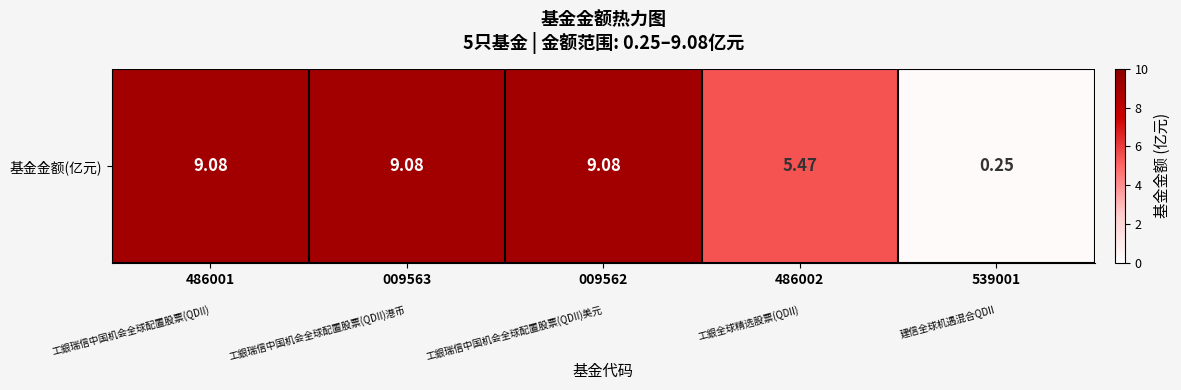

What is the difference between the maximum and minimum values?

8.8